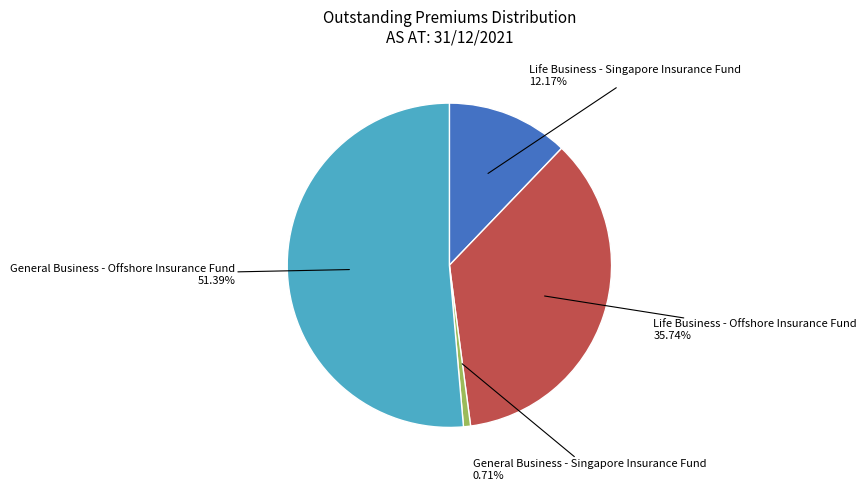

Does any single category account for the majority?

Yes